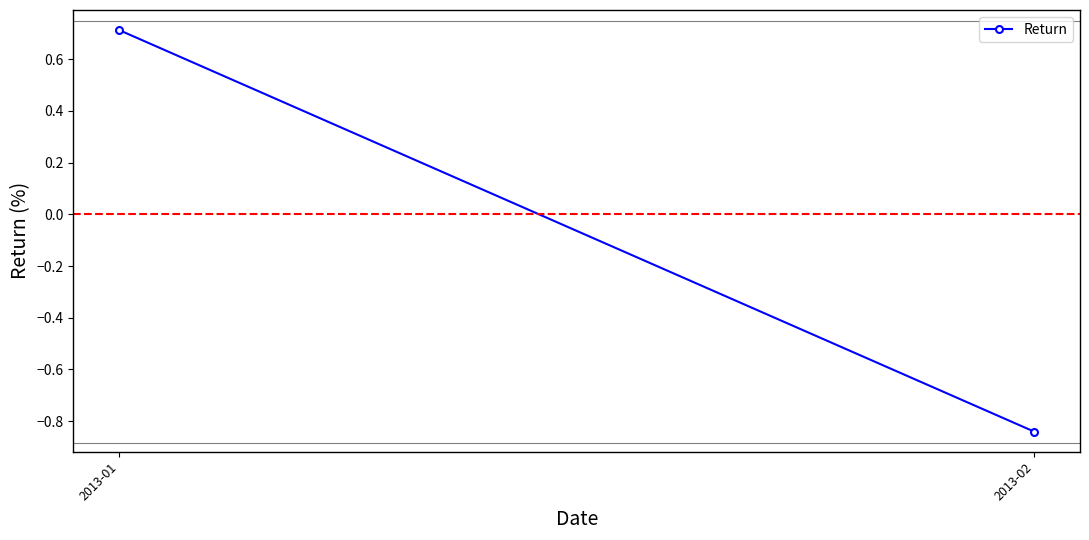

List the labels in order of value, largest first.

2013-01, 2013-02